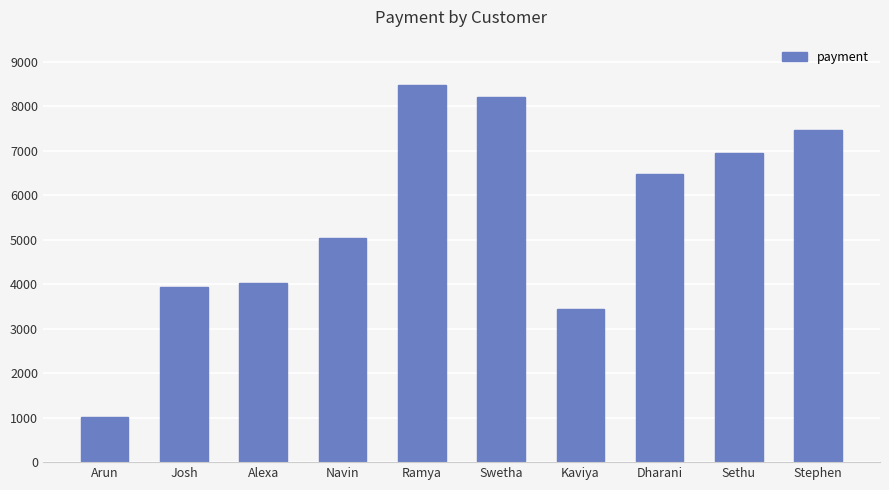

Read the value at Stephen, to the nearest 10.

7460